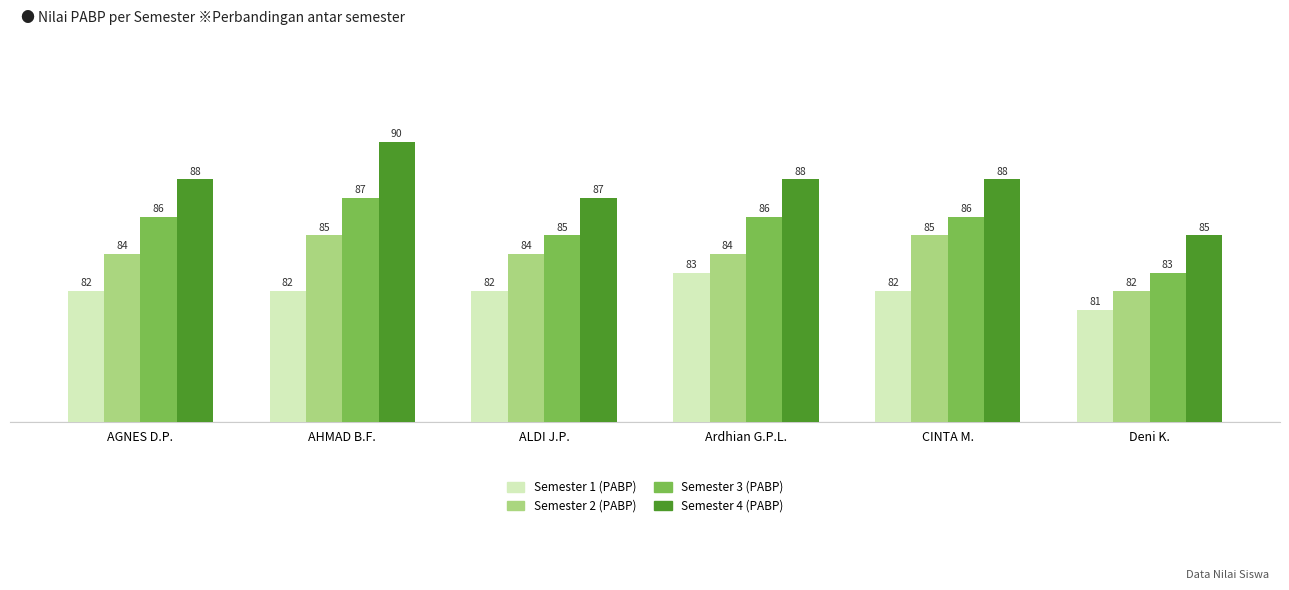

Which series has the largest range (max minus min)?

Semester 4 (PABP)